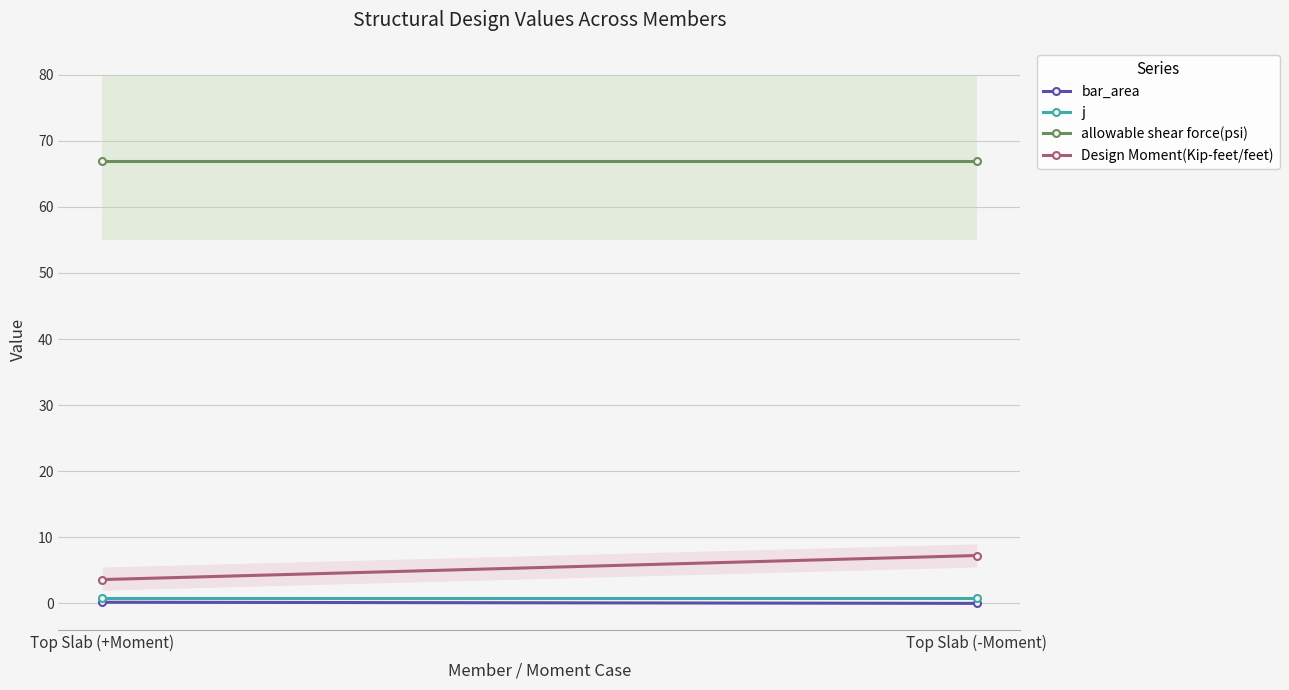

Is the value of bar_area at Top Slab (+Moment) greater than the value of j at Top Slab (+Moment)?

No